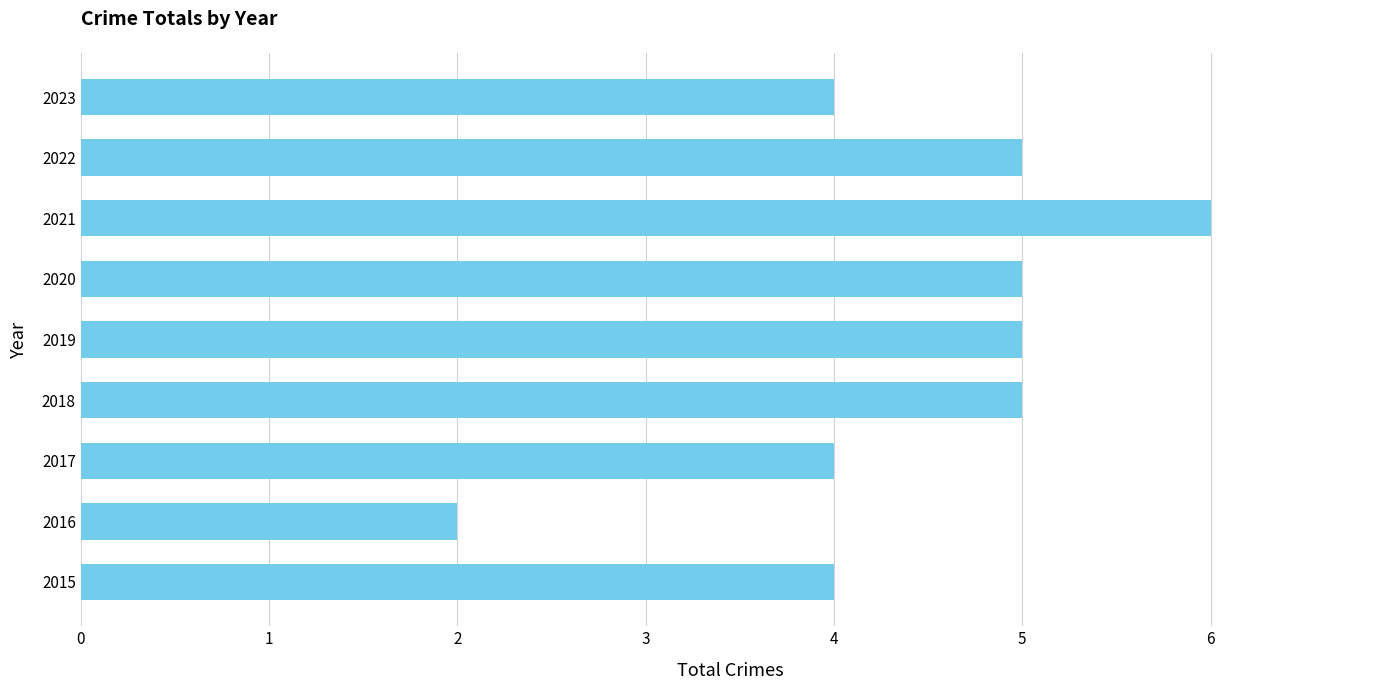

At which category does the chart reach its peak across all series?

2021